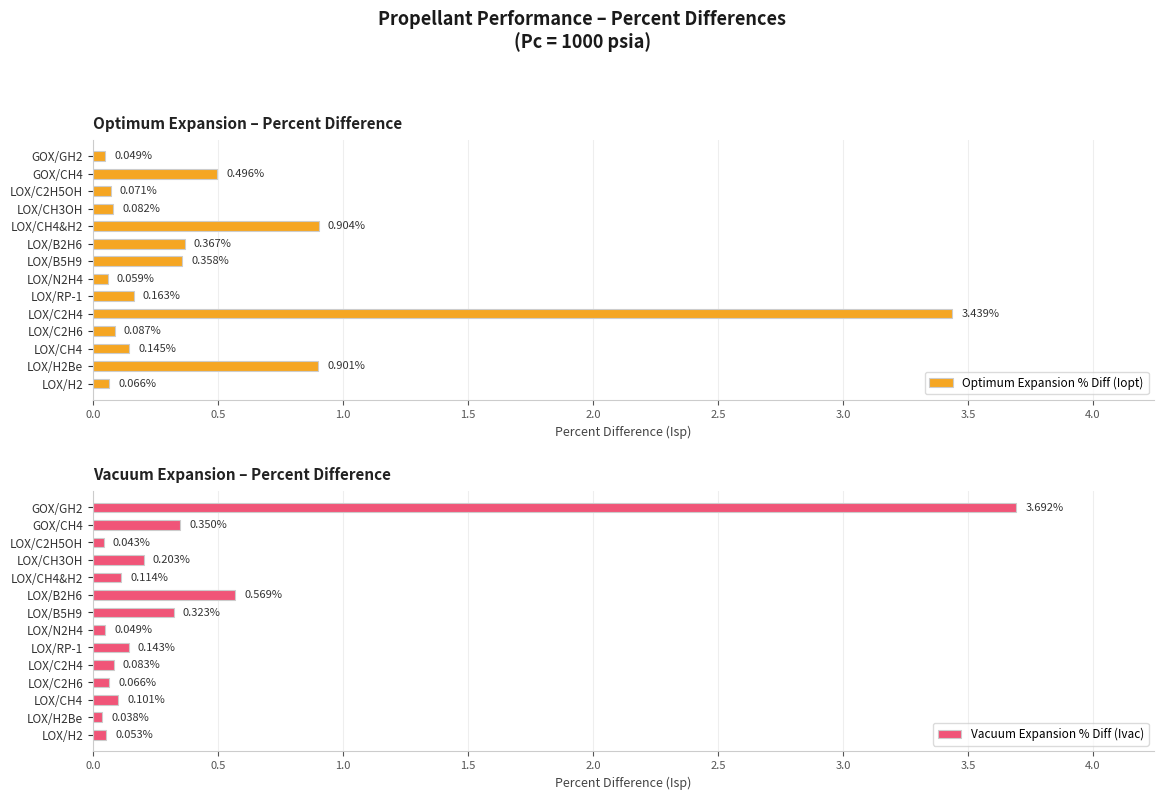

What is the sum of all Optimum Expansion % Diff (Iopt) values?

7.2